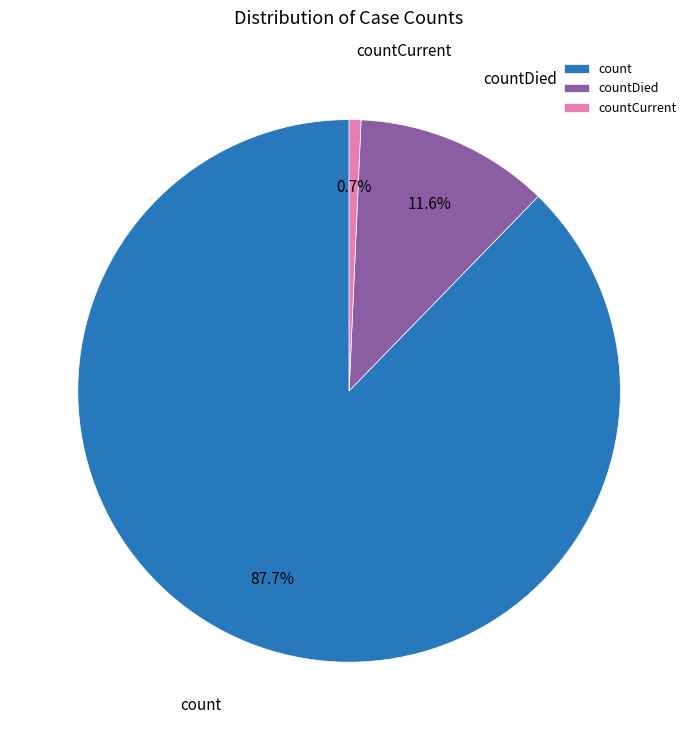

Is it true that countCurrent is 1% of the pie?

True